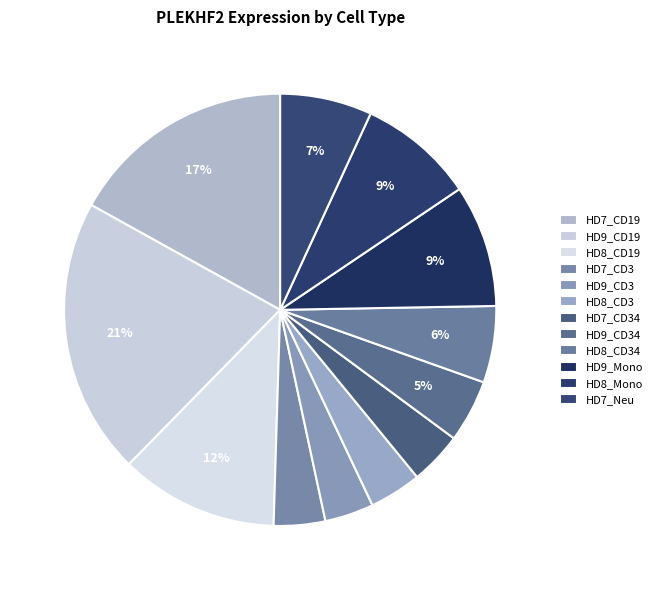

Do HD8_CD19 and HD7_Neu together represent more than half of the pie?

No